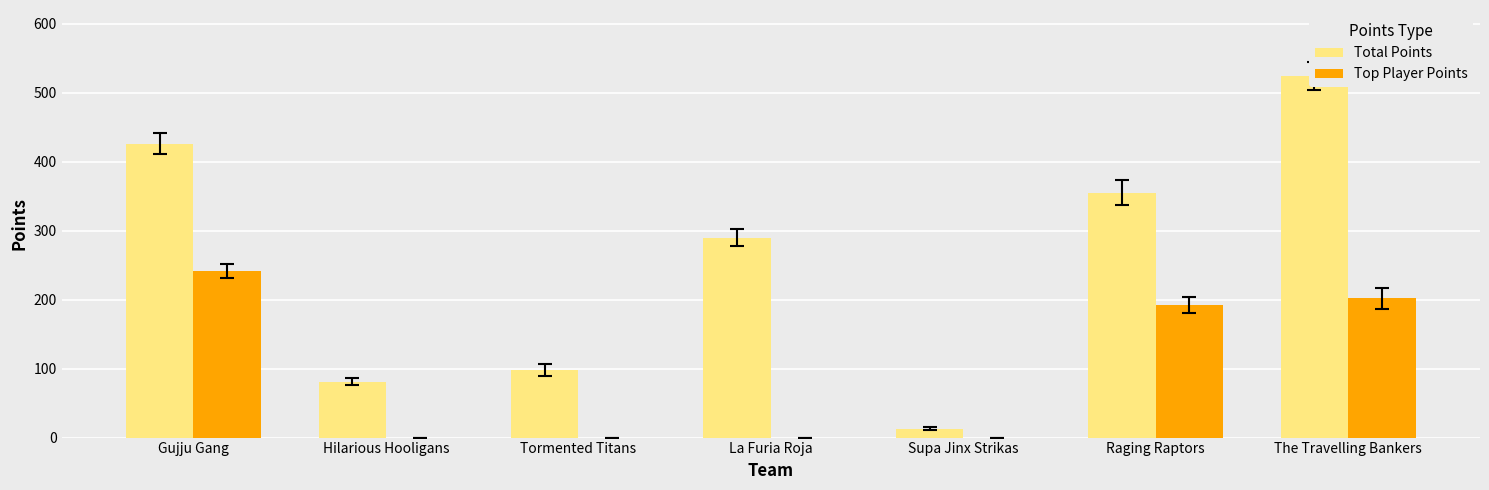

How many data points in Top Player Points are above 0?

3